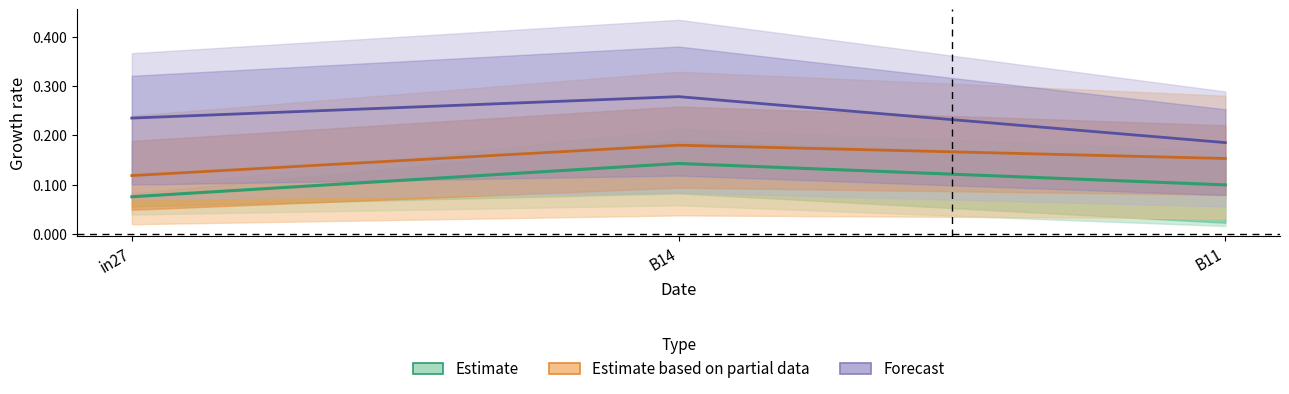

The Estimate series shows 0.0 at in27. True or false?

False